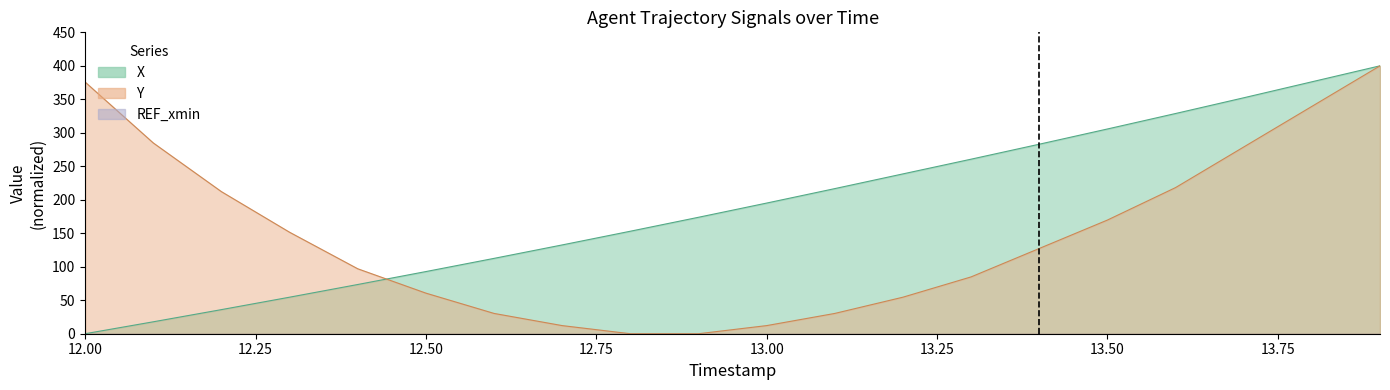

What is the value of the Y point at the 15th from the left?

127.3